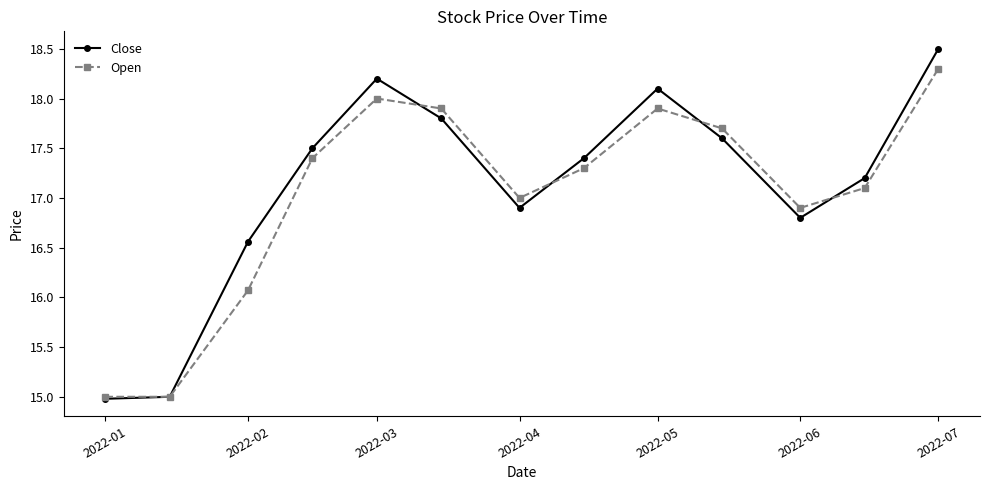

How many interior local peaks does the Close series have?

2